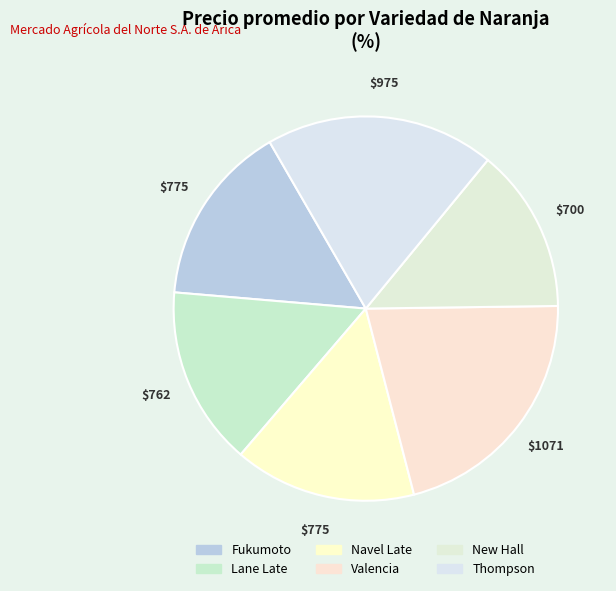

What percentage is the Fukumoto slice, to the nearest percent?

15%